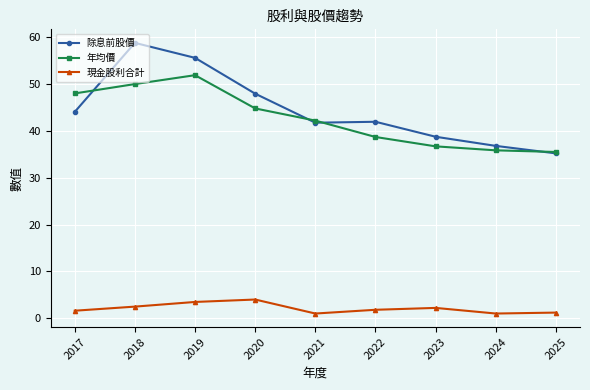

What value does the 現金股利合計 series have at 2025?

1.2